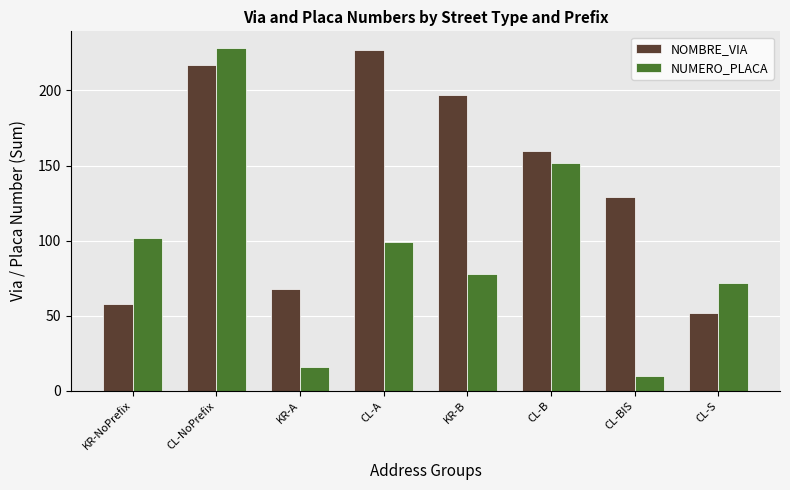

At which label is NUMERO_PLACA closest to 119?

KR-NoPrefix